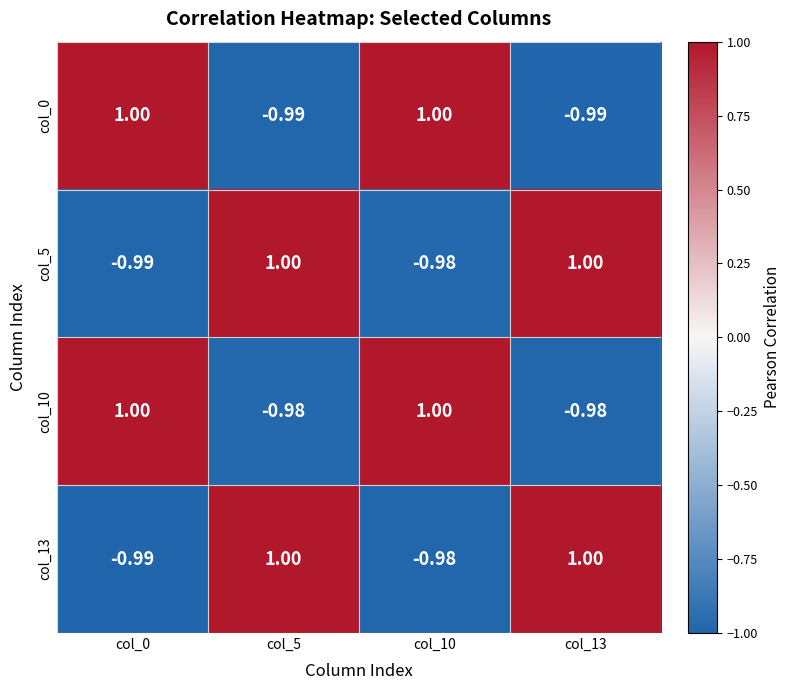

Is the value of col_13 at col_10 greater than the value of col_0 at col_10?

No